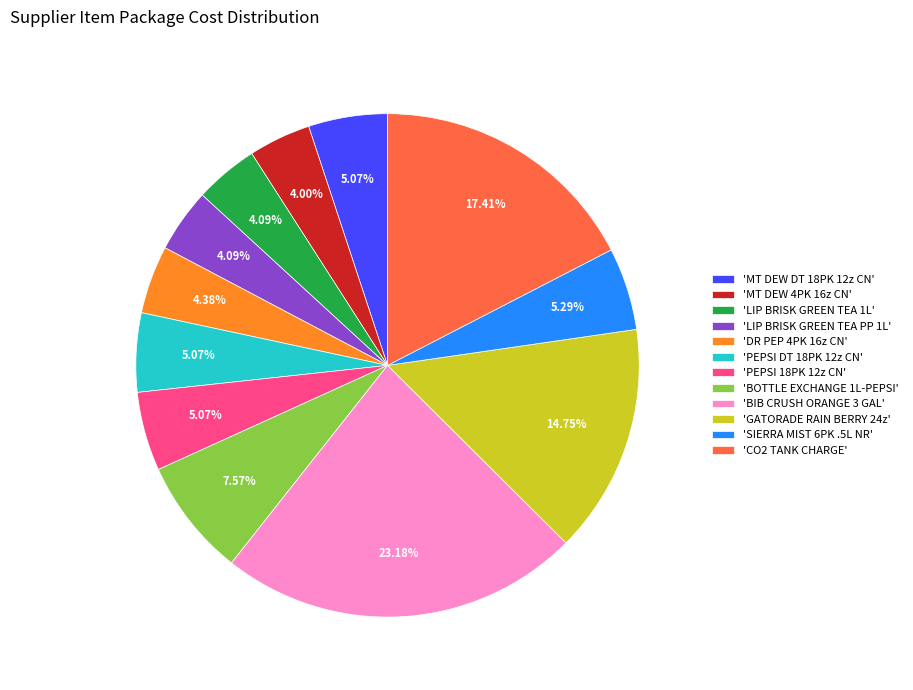

Combined, do 'SIERRA MIST 6PK .5L NR' and 'BOTTLE EXCHANGE 1L-PEPSI' account for over 50%?

No